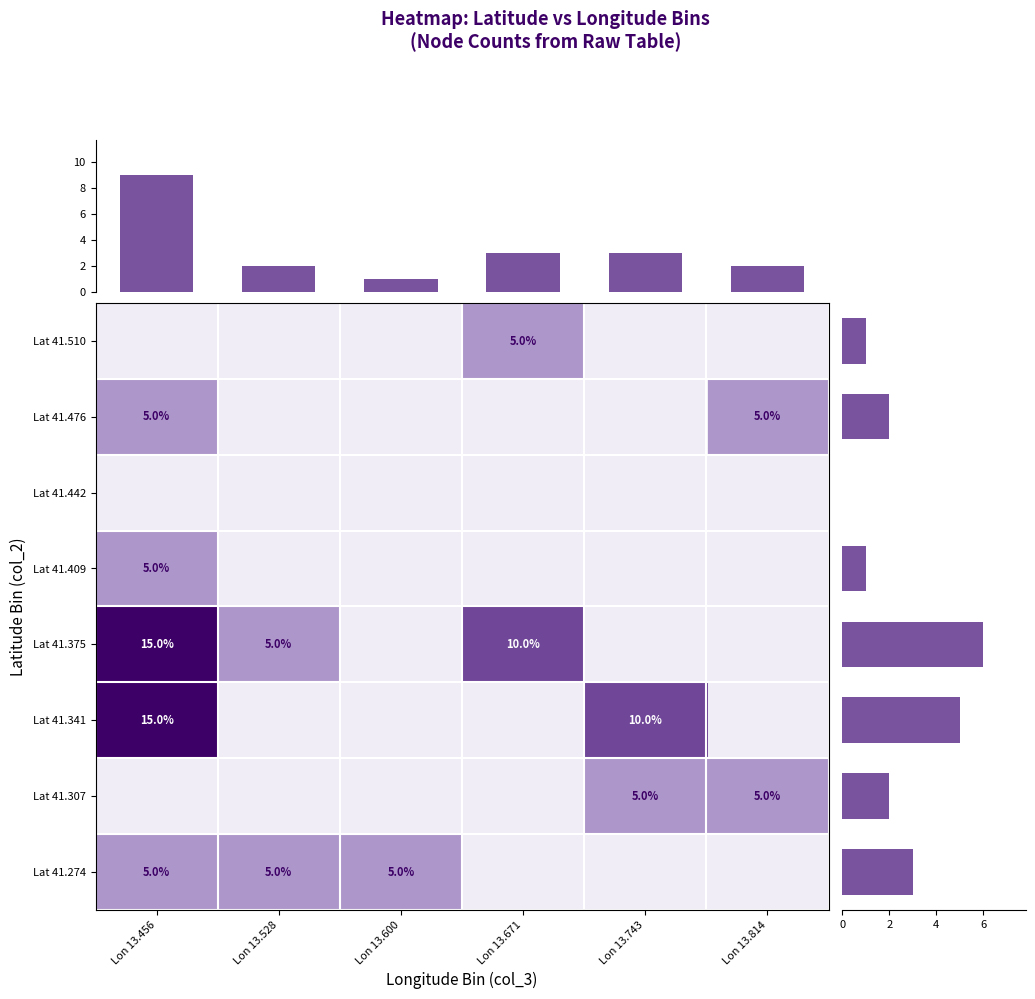

The value of Lat 41.307 at Lon 13.743 is 5. True or false?

True